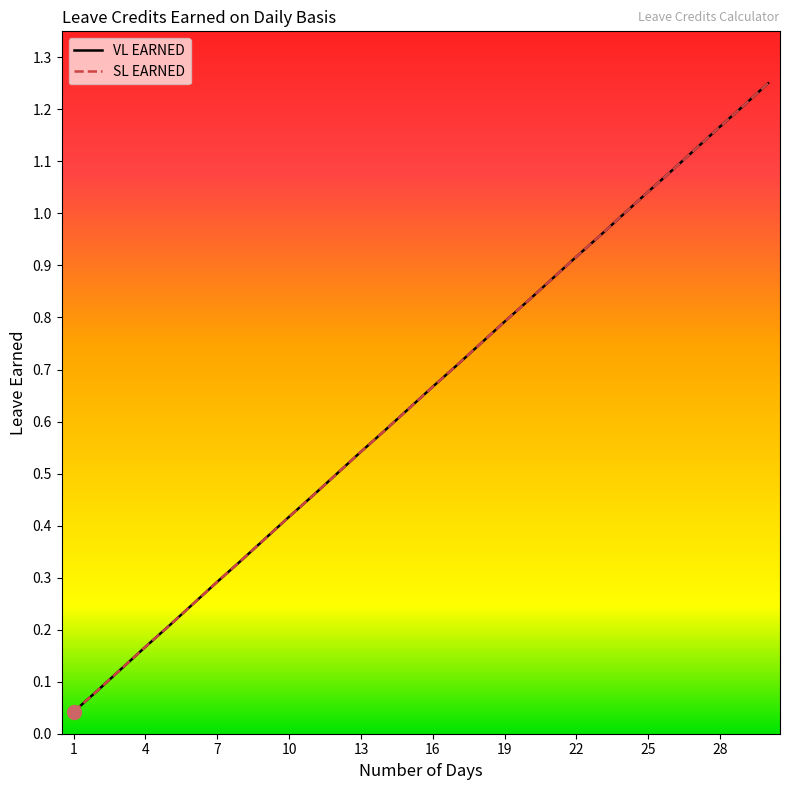

Is this an area chart (filled region under the line)?

No